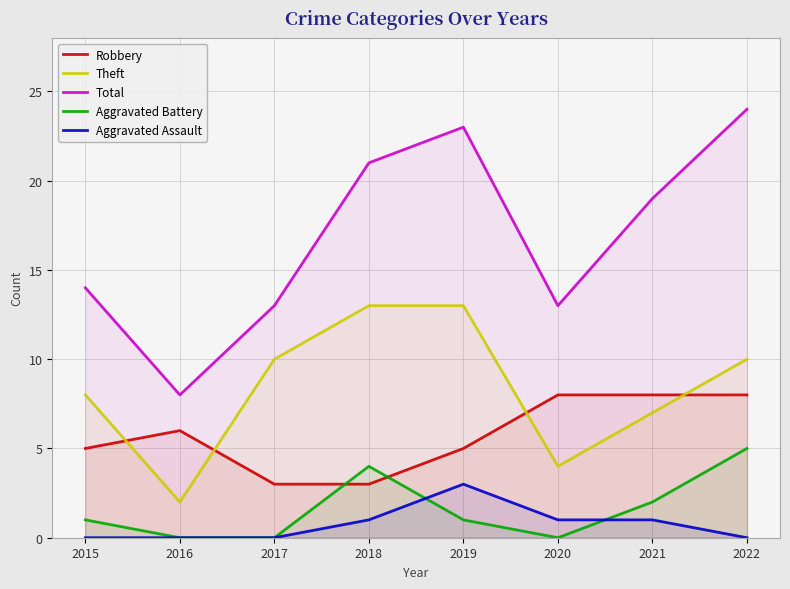

What is the spread (max minus min) of values at 2017?

13